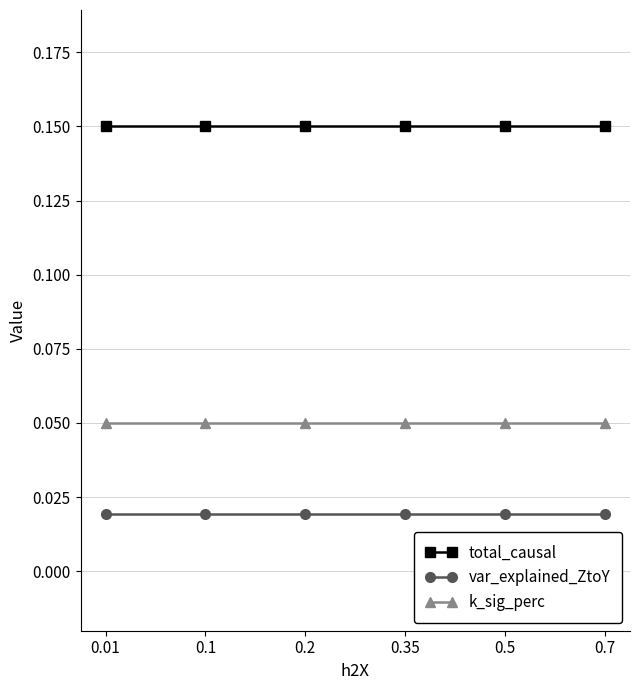

Rank the series by their maximum value, from highest to lowest.

total_causal, k_sig_perc, var_explained_ZtoY